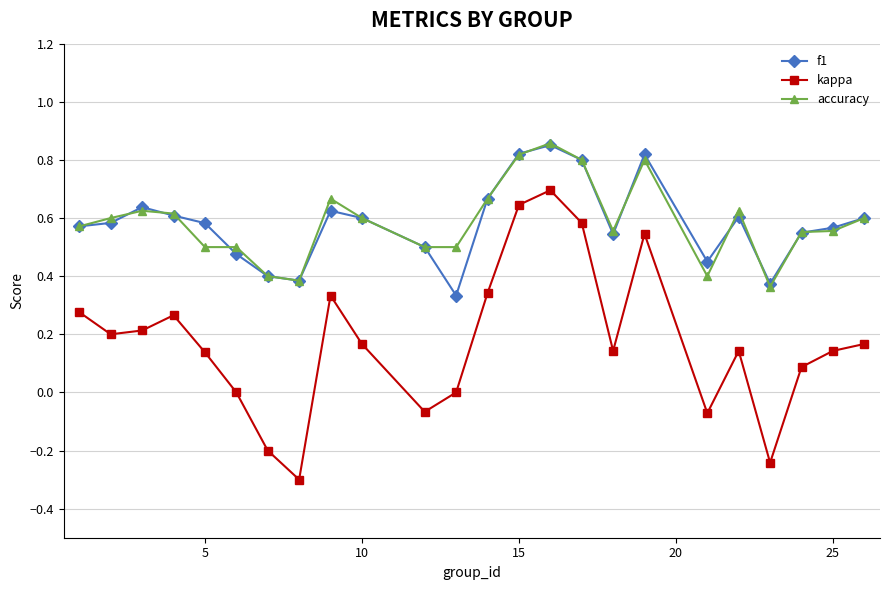

True or false: kappa and accuracy intersect in this chart.

False